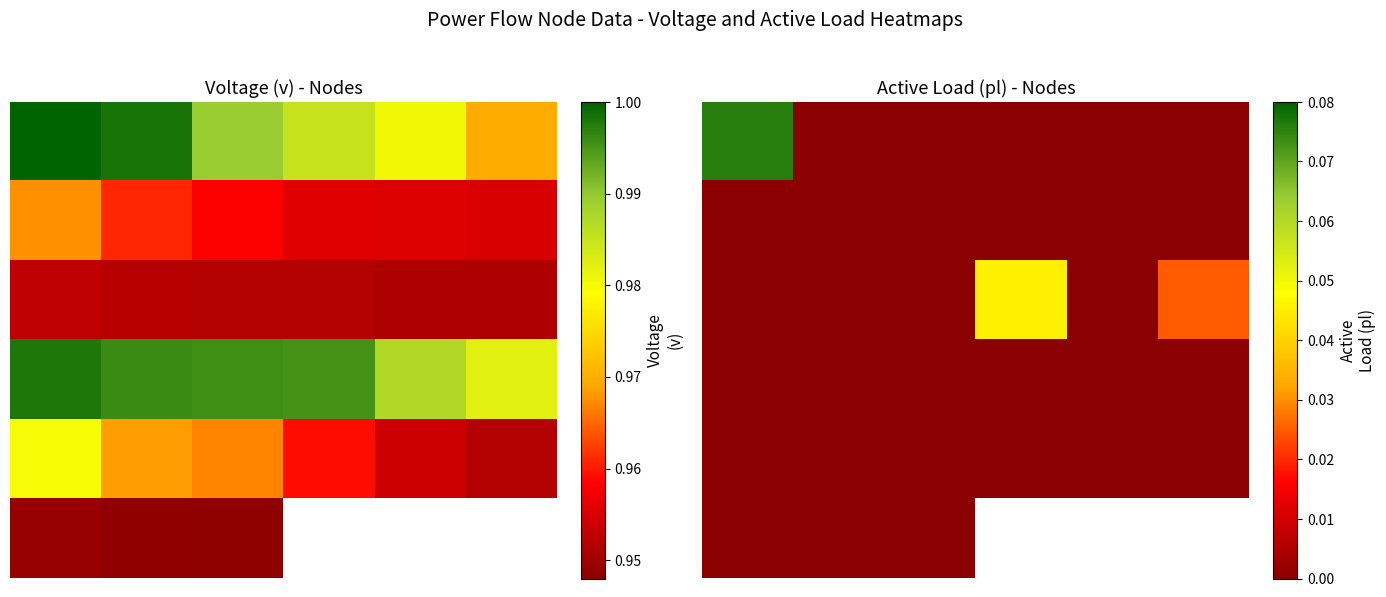

What is the sum of all 0 values?

0.1